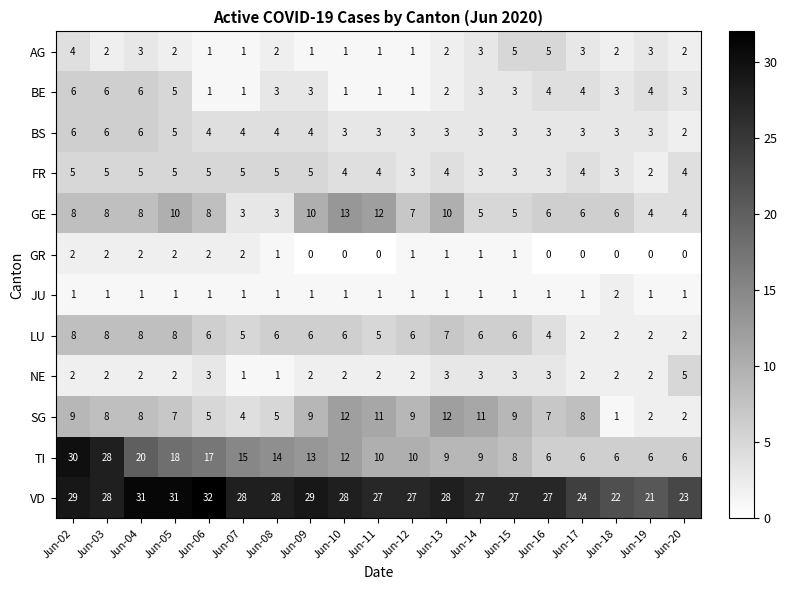

Which series changed the most between Jun-16 and Jun-19?

VD